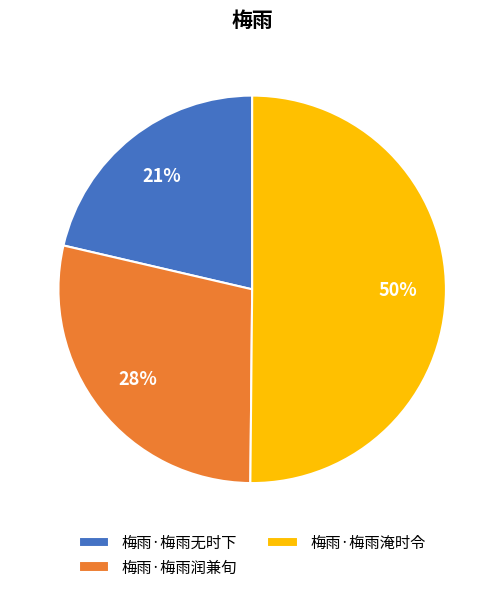

Does 梅雨·梅雨无时下 represent more than half of the total?

No